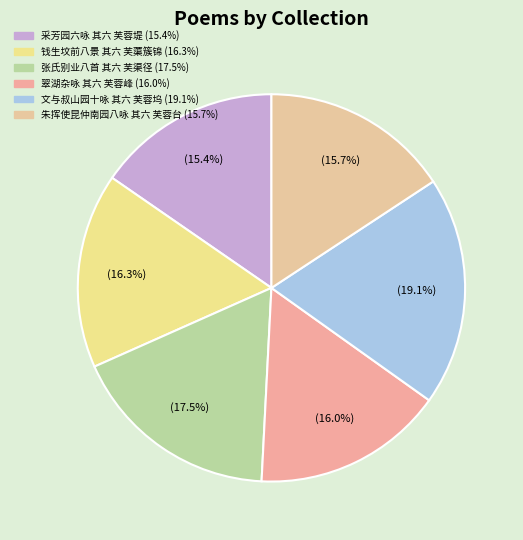

To the nearest percent, what percentage of the pie is 钱生坟前八景 其六 芙蕖簇锦?

16%